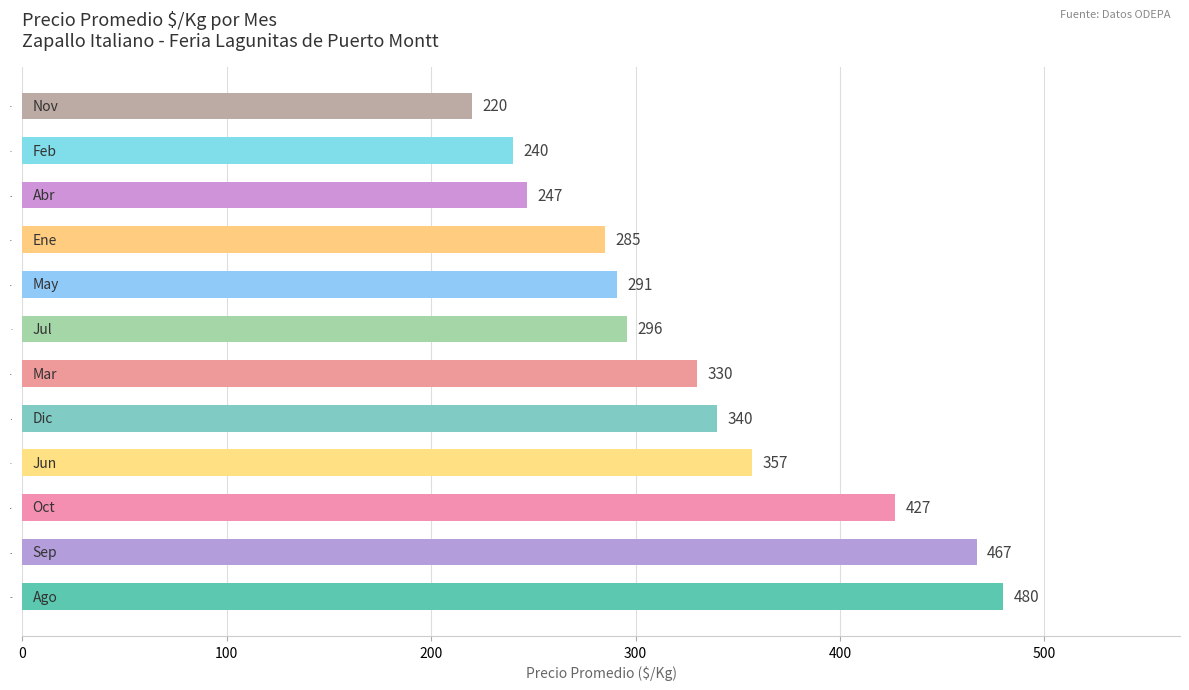

What is the ratio of the value at Oct to the value at Dic?

1.3